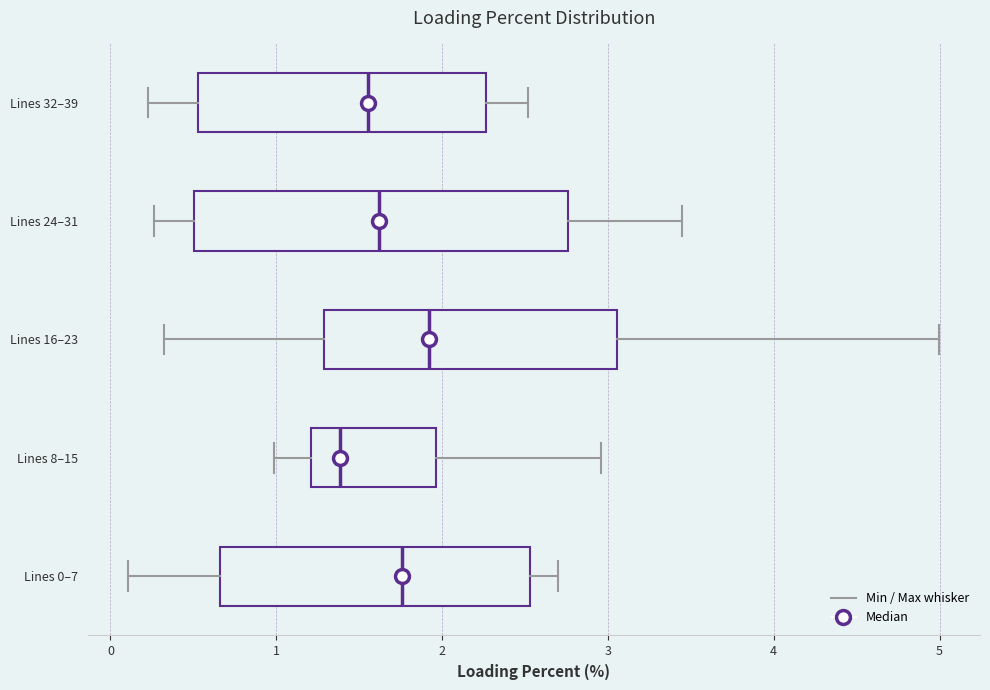

Reading bottom to top, transcribe this box plot: for each box, give where its median line is, the range the box spans, and where its two whiskers end, as read against the x-axis. The values are not printed on the chart, so give them approximately, as read against the axis.

Lines 0–7: median 1.8, box 0.7 to 2.5, whiskers 0.1 to 2.7
Lines 8–15: median 1.4, box 1.2 to 2.0, whiskers 1.0 to 3.0
Lines 16–23: median 1.9, box 1.3 to 3.1, whiskers 0.3 to 5.0
Lines 24–31: median 1.6, box 0.5 to 2.8, whiskers 0.3 to 3.4
Lines 32–39: median 1.6, box 0.5 to 2.3, whiskers 0.2 to 2.5